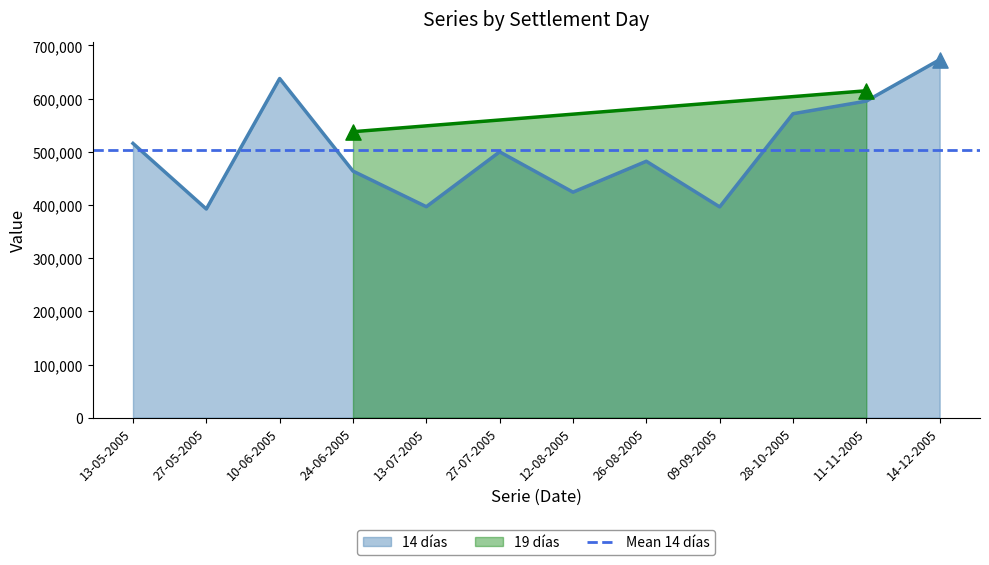

Between 26-08-2005 and 10-06-2005, which is larger?

10-06-2005